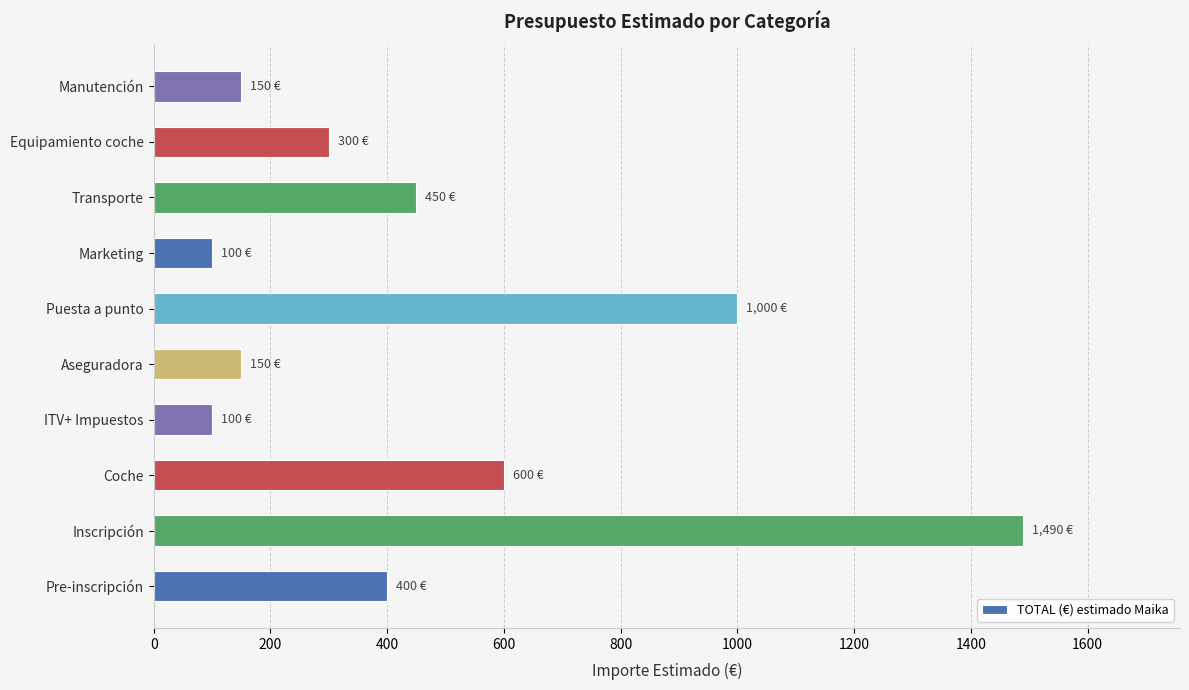

True or false: the data shows 225 at Aseguradora.

False